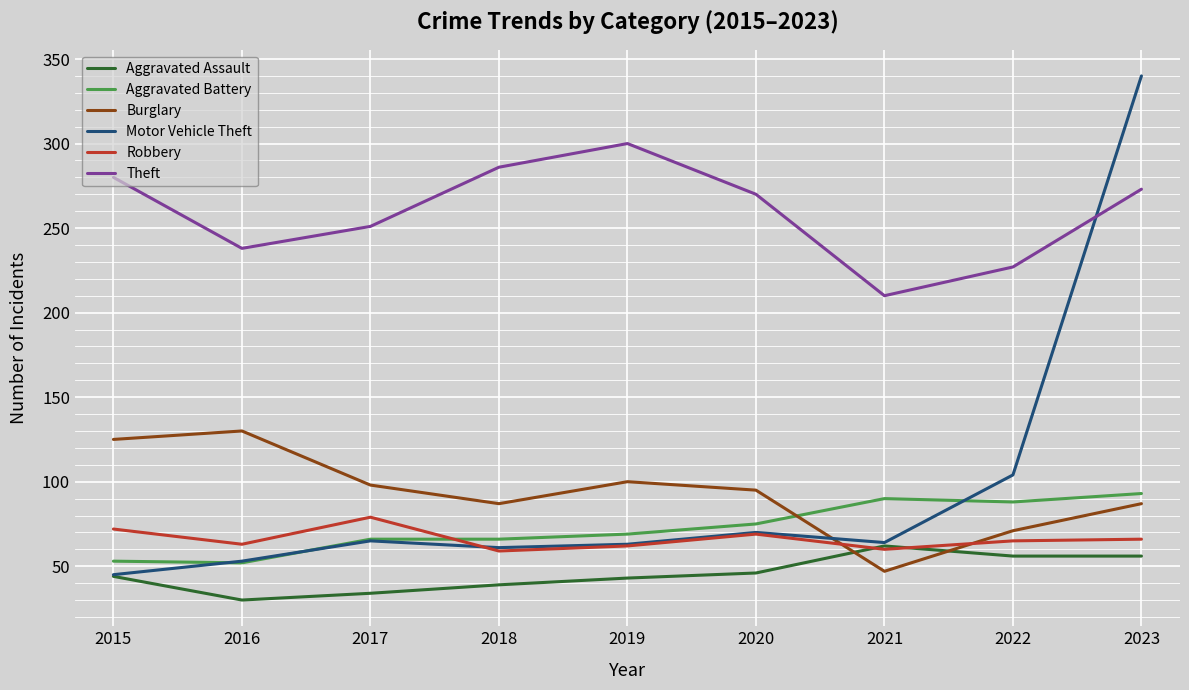

Is it true that Burglary equals 130 at 2016?

True